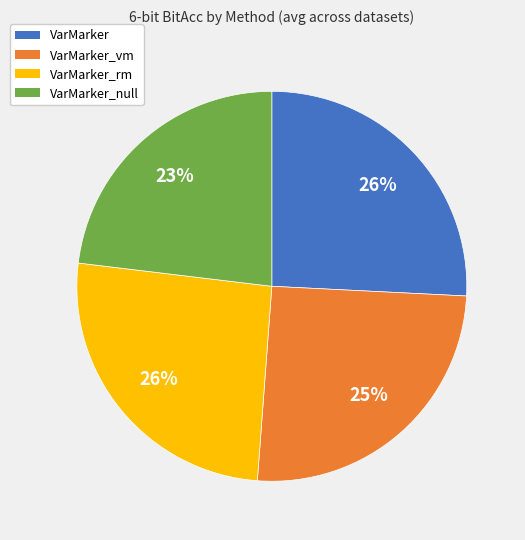

To the nearest percent, what portion does VarMarker_null represent?

23%